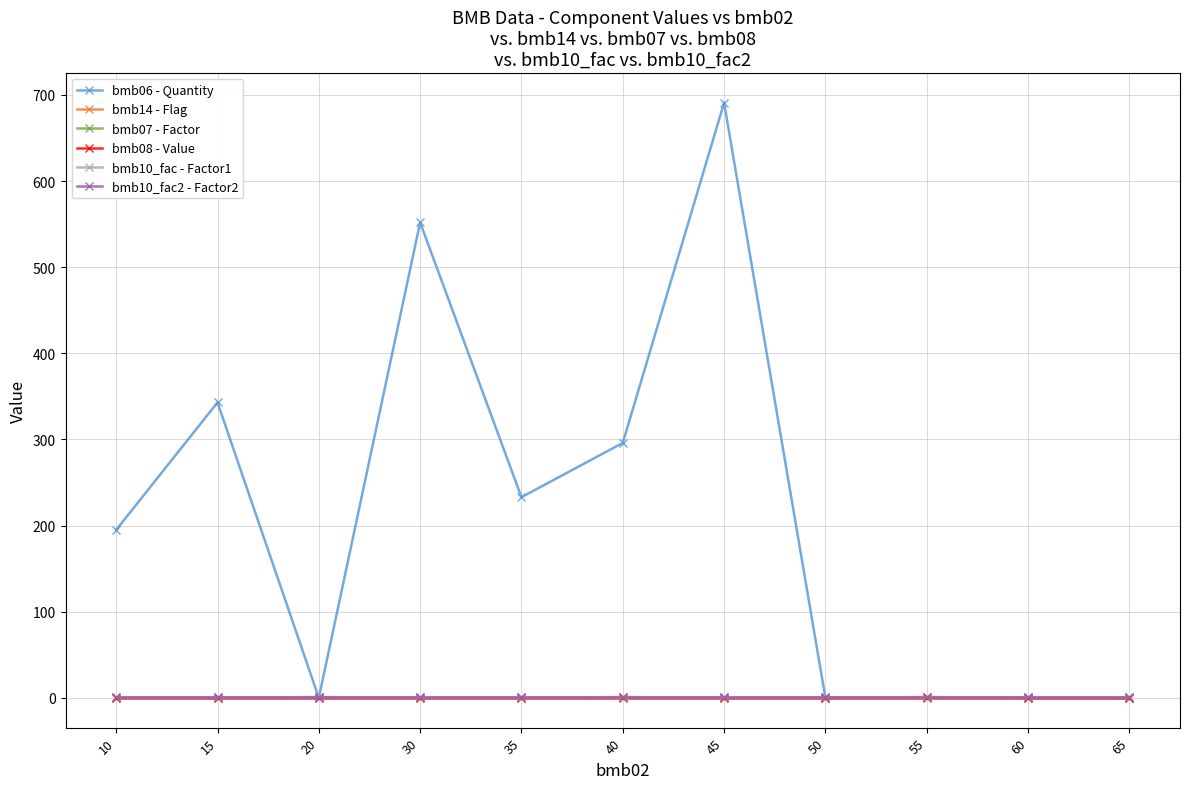

The bmb07 - Factor series shows 1.0 at 45. True or false?

True